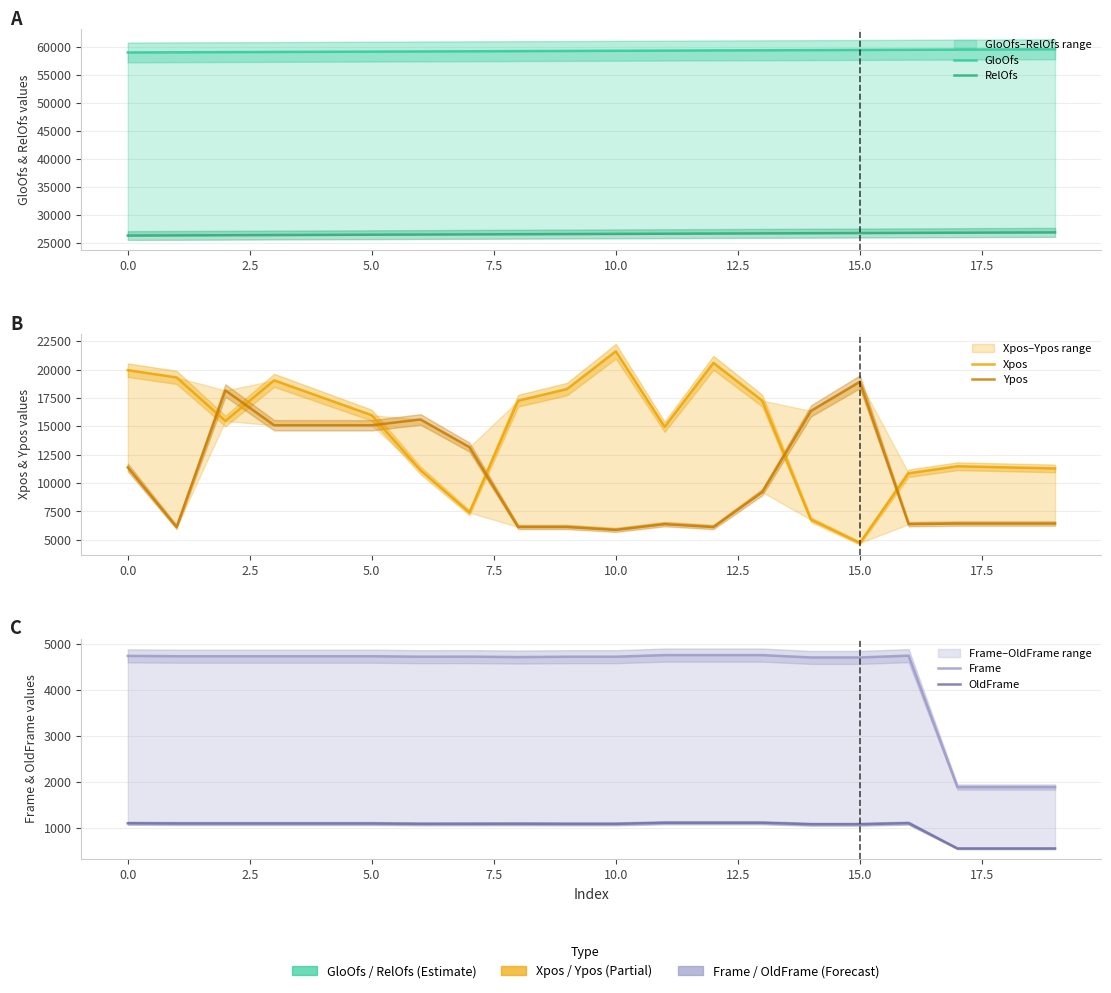

At which label does RelOfs reach its peak?

19